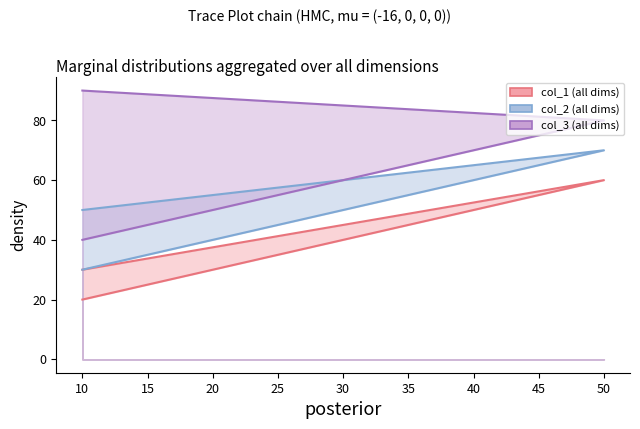

Read the col_2 value at 10, to the nearest 5.

30